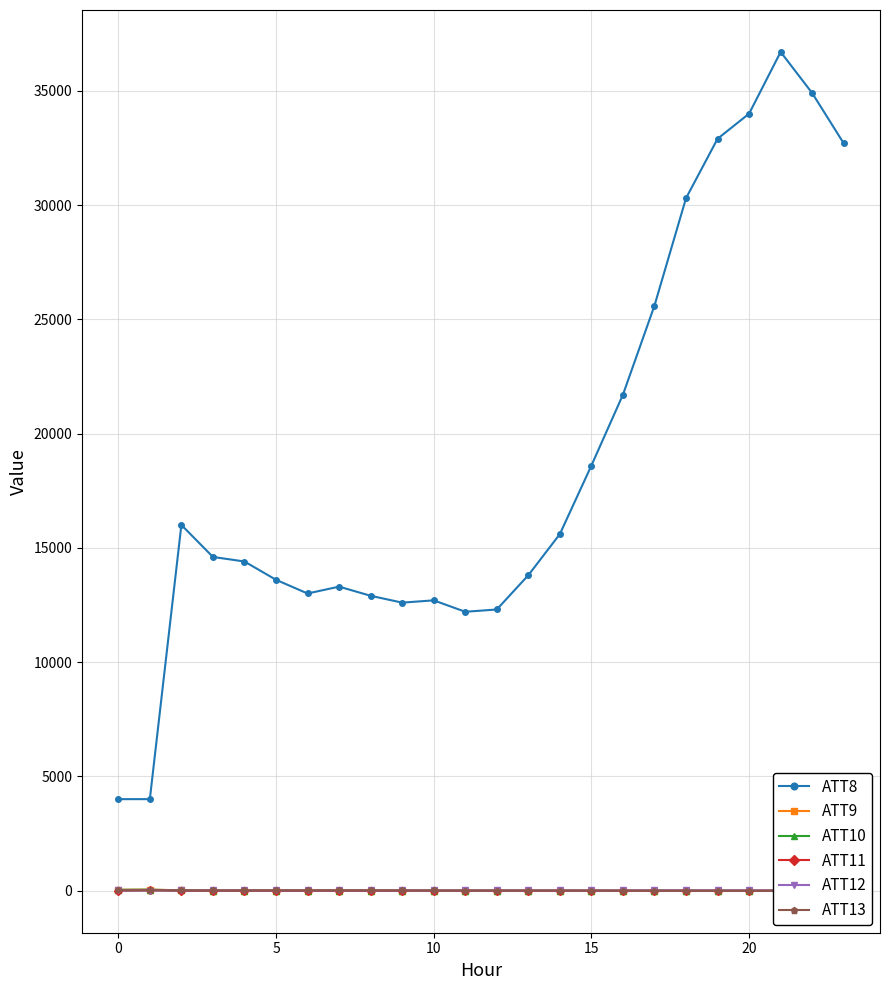

Count the number of data series in this chart.

6